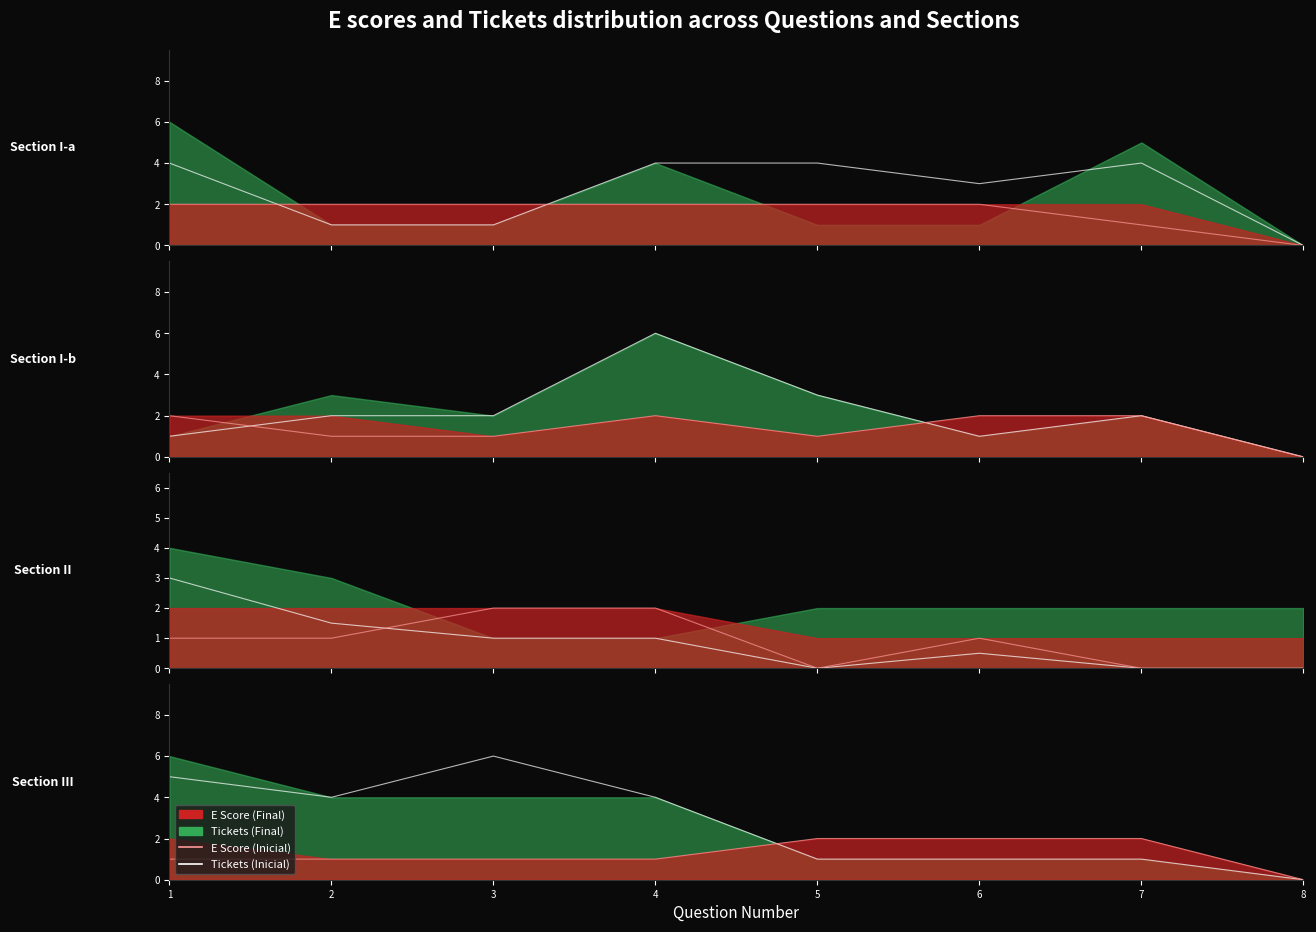

How many data points in E Inicial are less than 1?

1